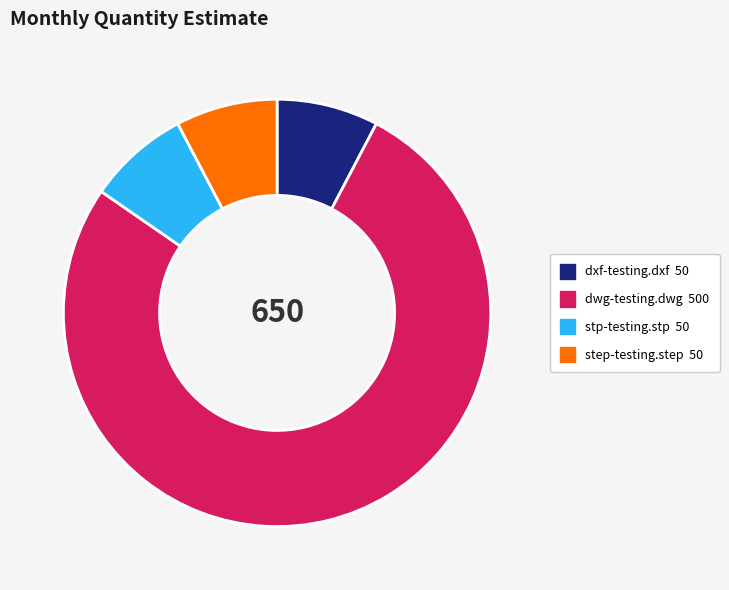

Is it true that dwg-testing.dwg 500 is 77% of the pie?

True